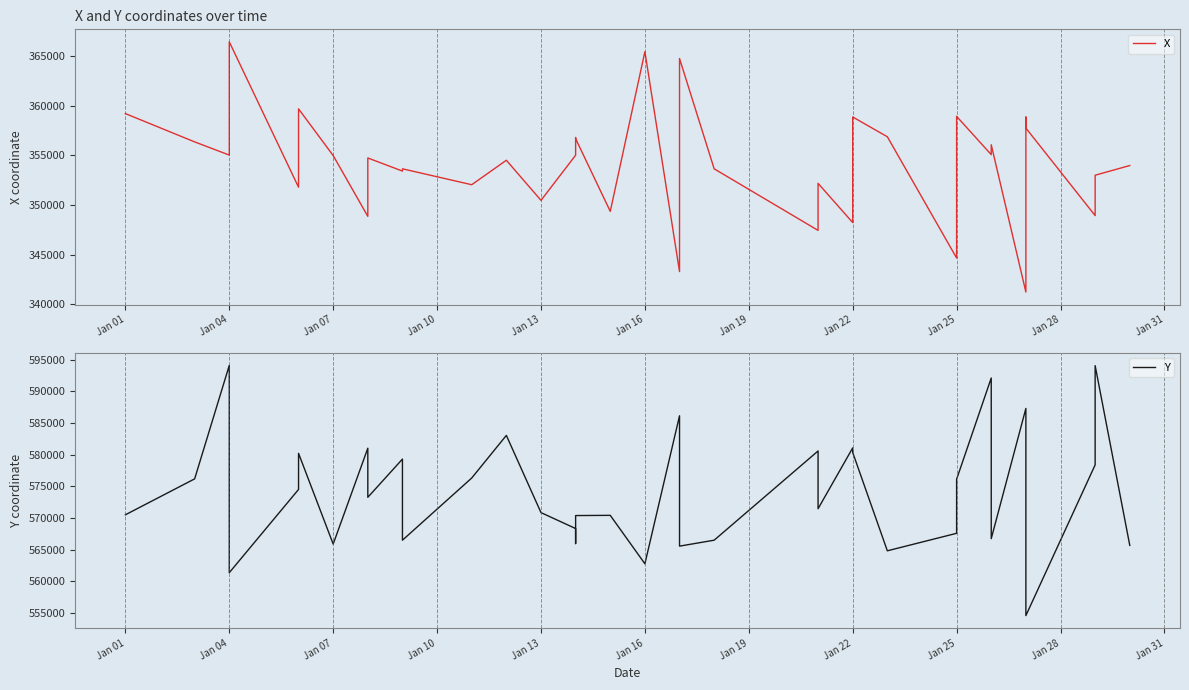

List the series in order of their peak value, lowest first.

X, Y